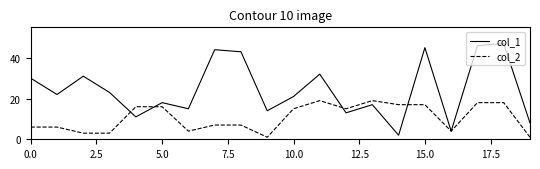

List the series in order of their peak value, lowest first.

col_2, col_1